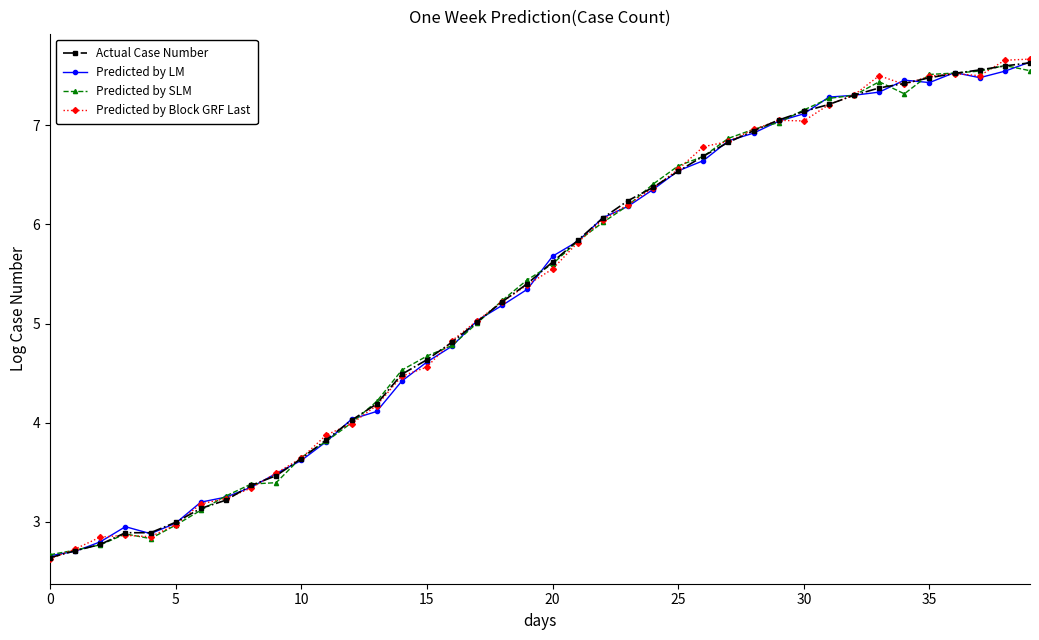

Does the chart display data point markers on the line(s)?

Yes